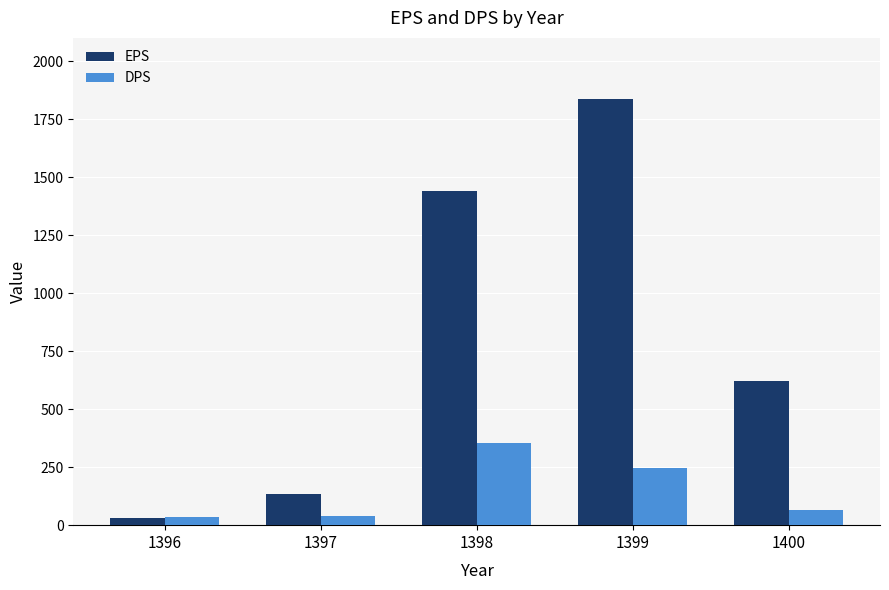

At which label does EPS reach its minimum?

1396